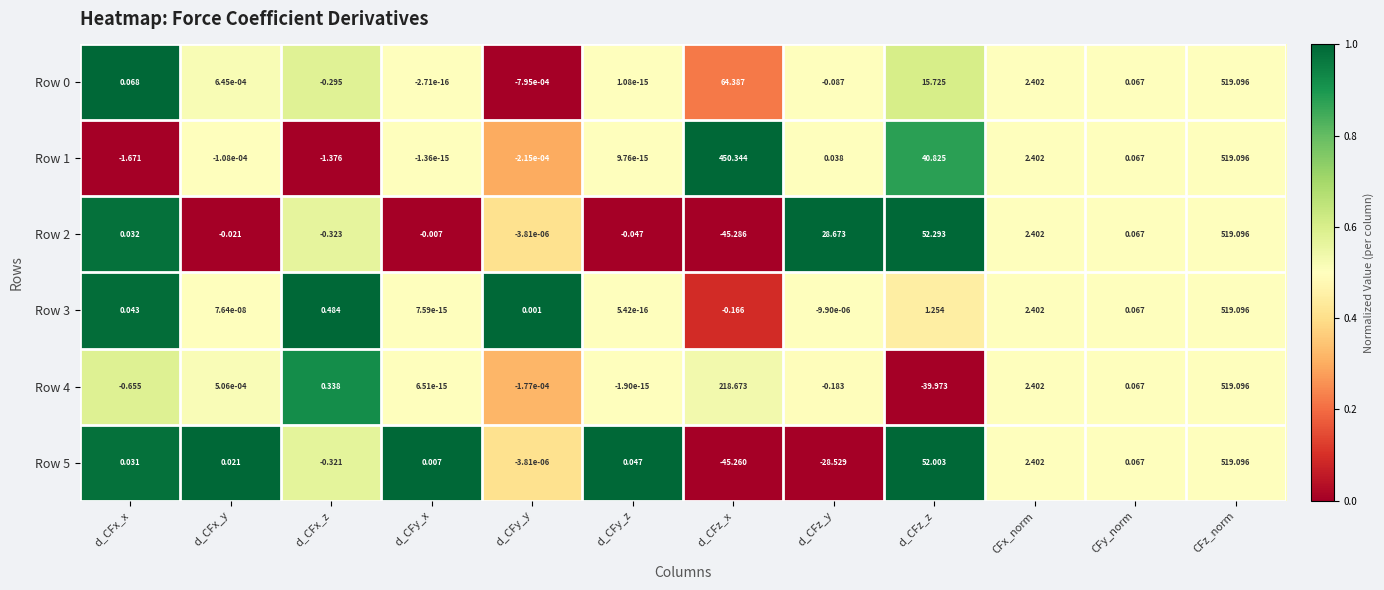

Where is Row 5 nearest to the value 236?

d_CFz_z